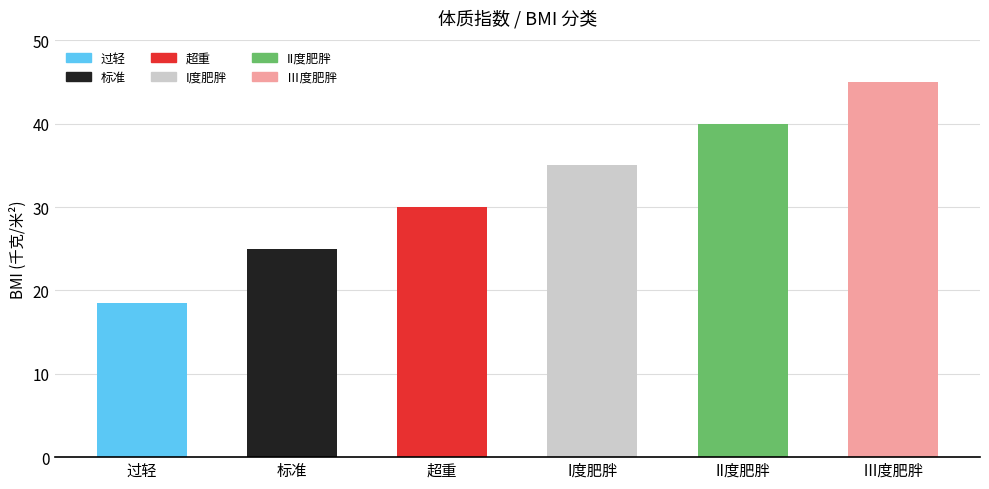

Reading left to right, transcribe all the data shown in this chart.

过轻=18.5	标准=25.0	超重=30.0	I度肥胖=35.0	II度肥胖=40.0	Ⅲ度肥胖=45.0